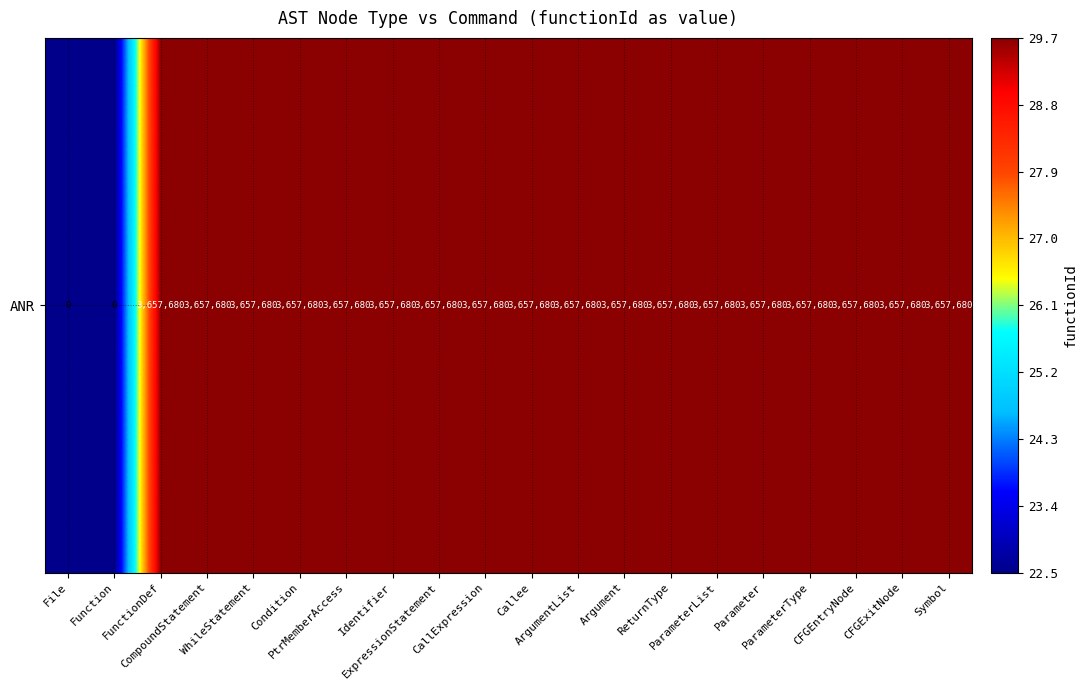

How many series are shown in this chart?

1